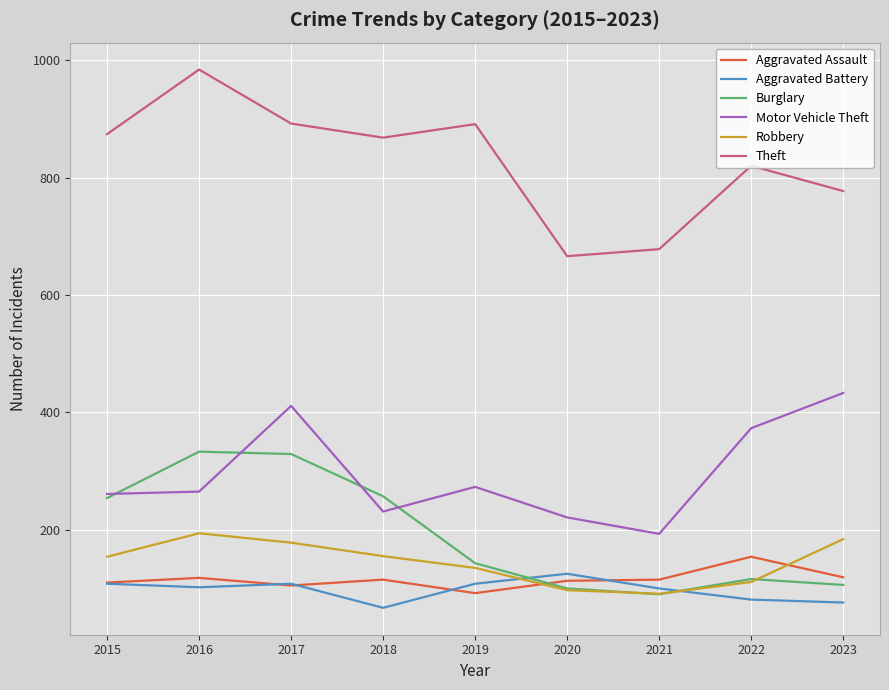

Is the value of Theft at 2016 greater than the value of Burglary at 2019?

Yes